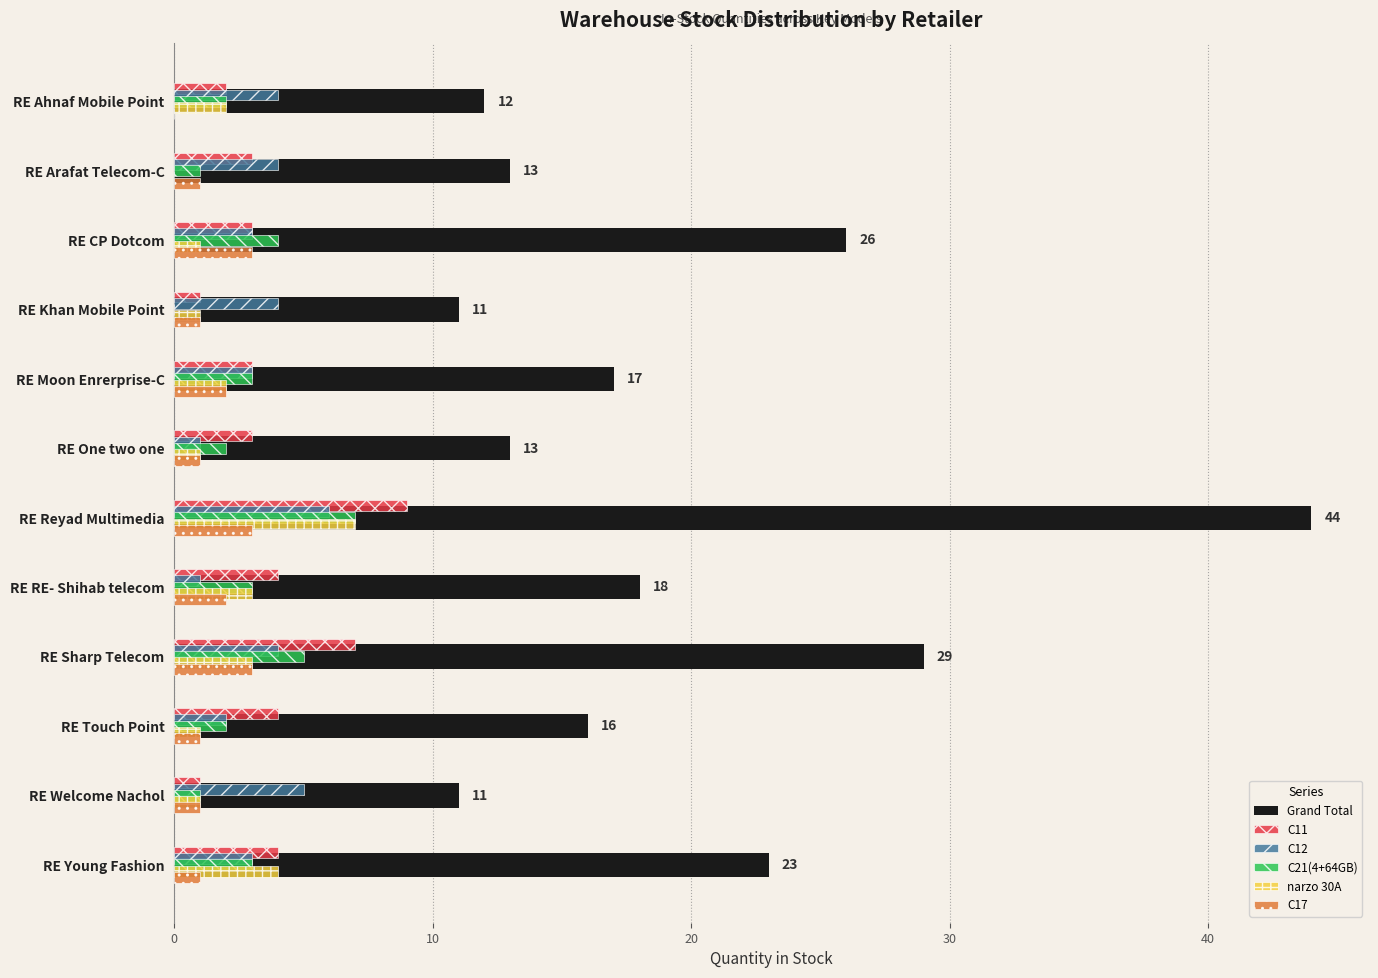

At which category is the sum across all series the highest?

RE Reyad Multimedia